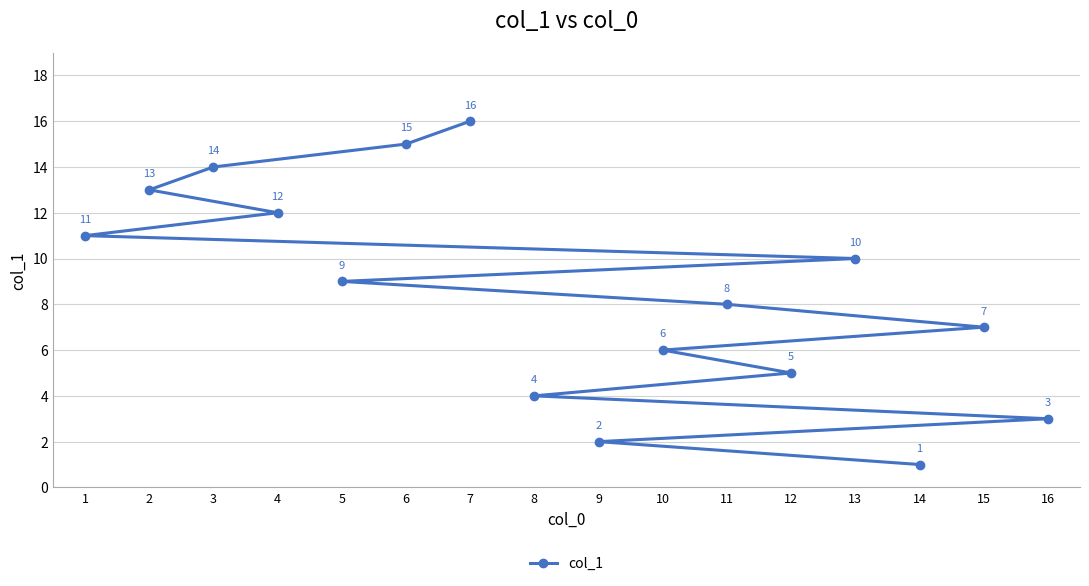

What is the minimum value shown in the chart?

1